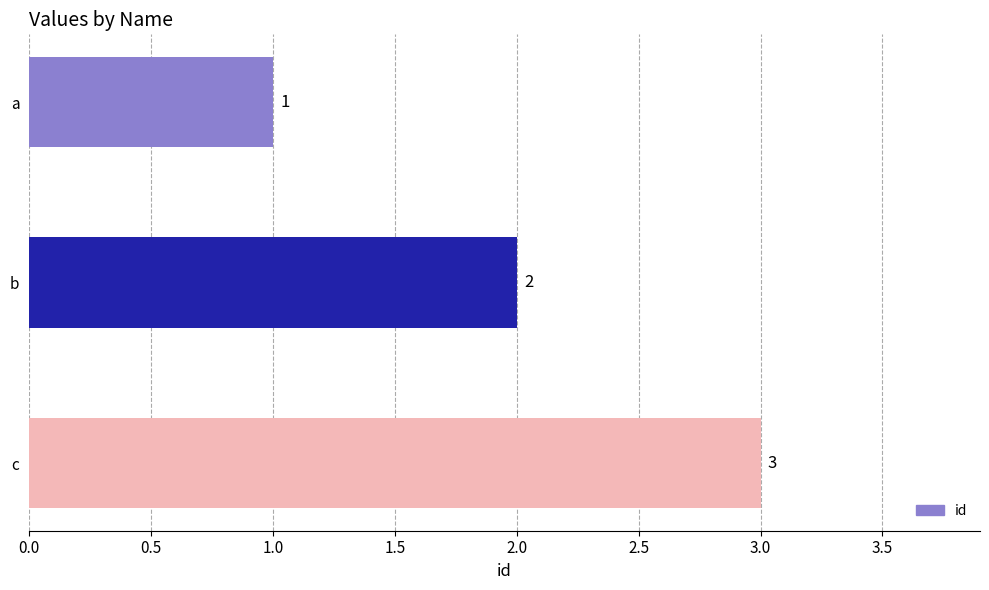

What is the value of the 1st bar from the top?

1